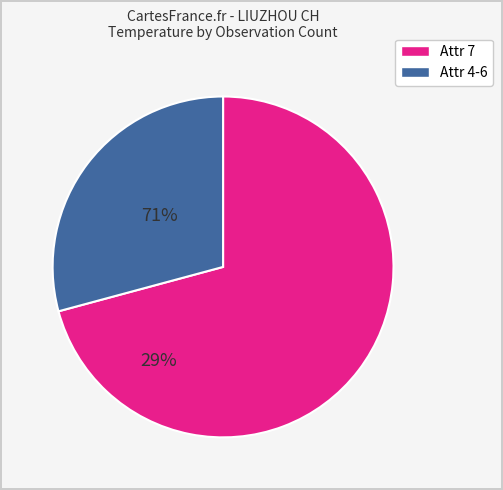

Does any single category account for the majority?

Yes